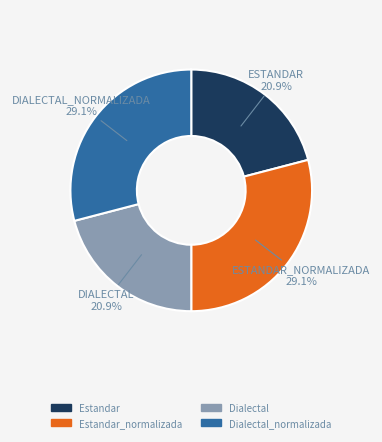

Does any single category account for the majority?

No